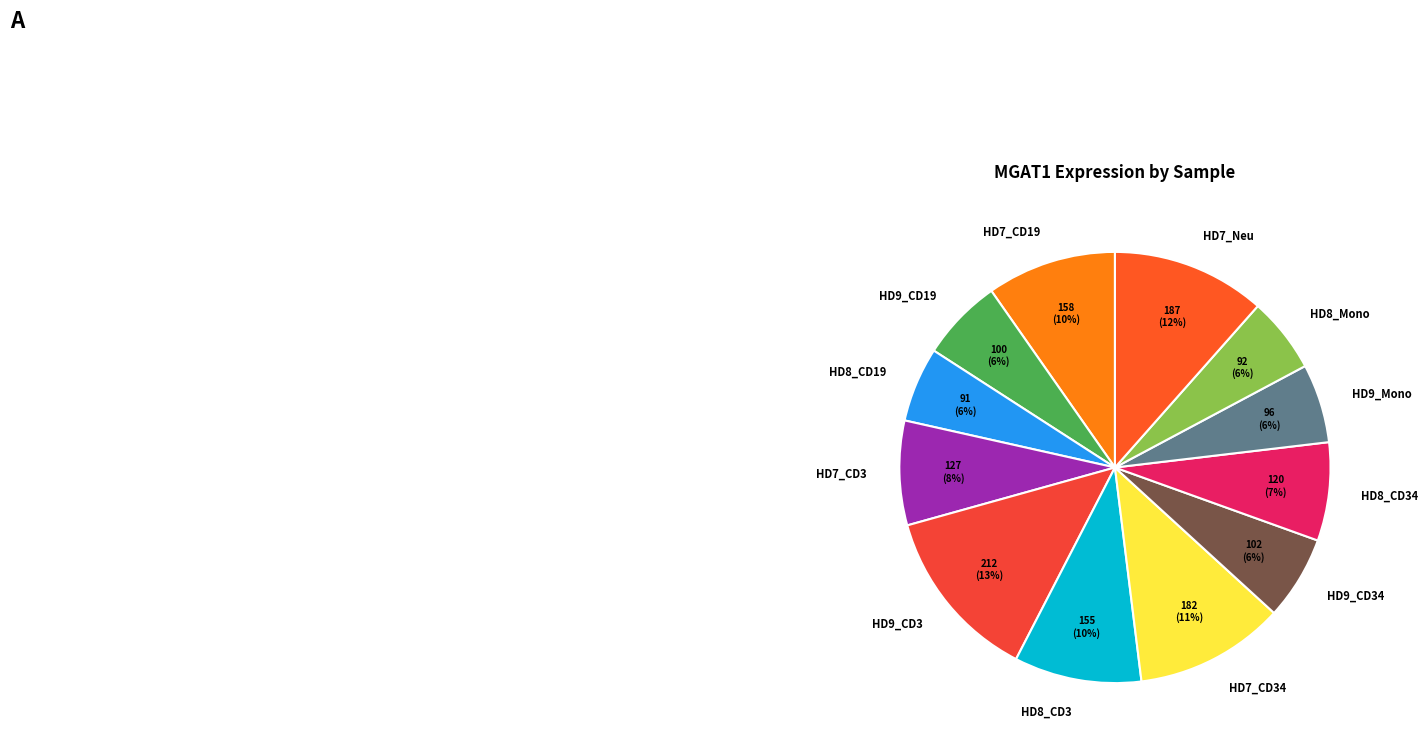

Between HD8_CD34 and HD7_Neu, which is larger?

HD7_Neu